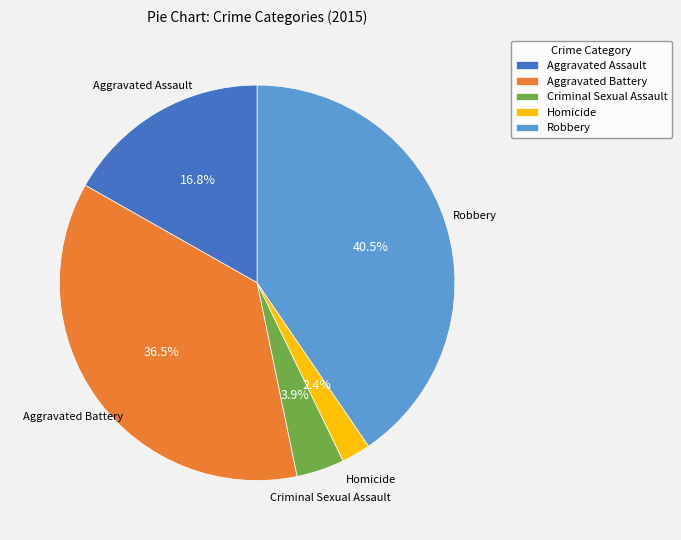

Count the number of slices in the pie.

5